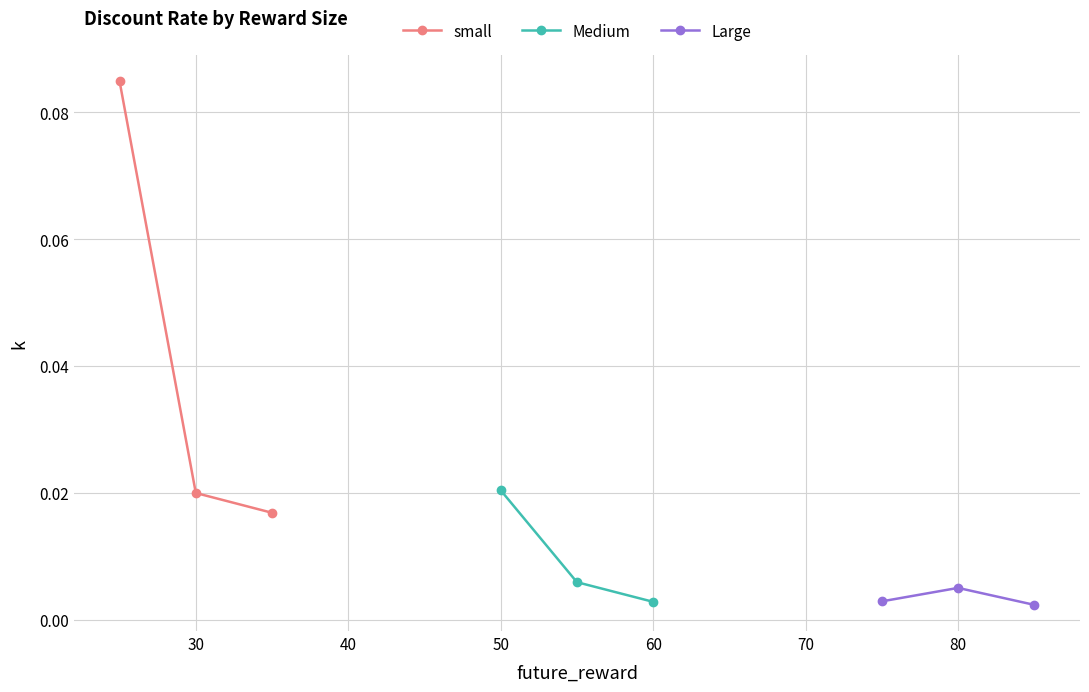

Count the small values in the range 0 to 1.

3